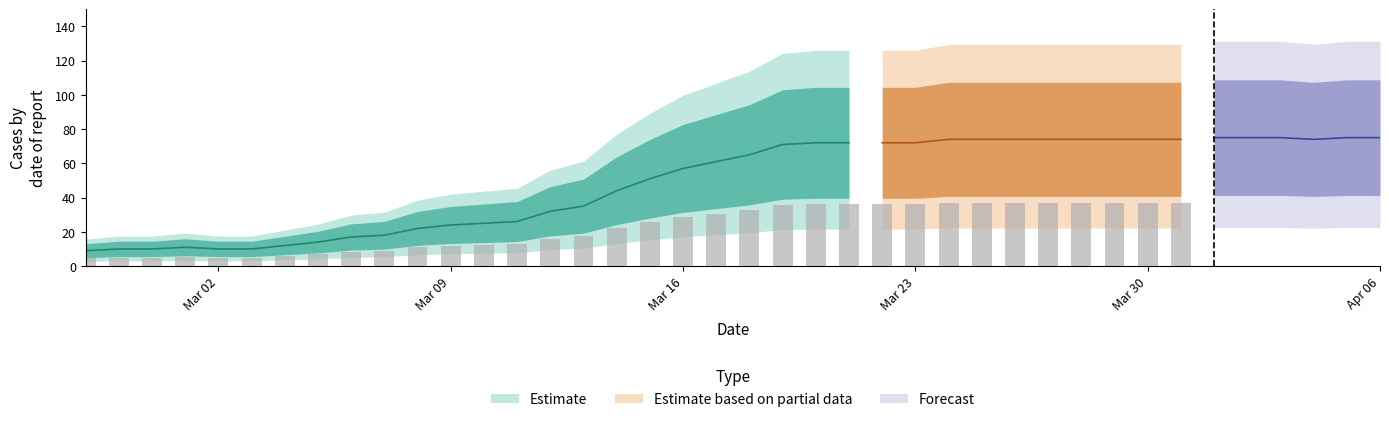

What is the difference between the maximum and second lowest values?

65